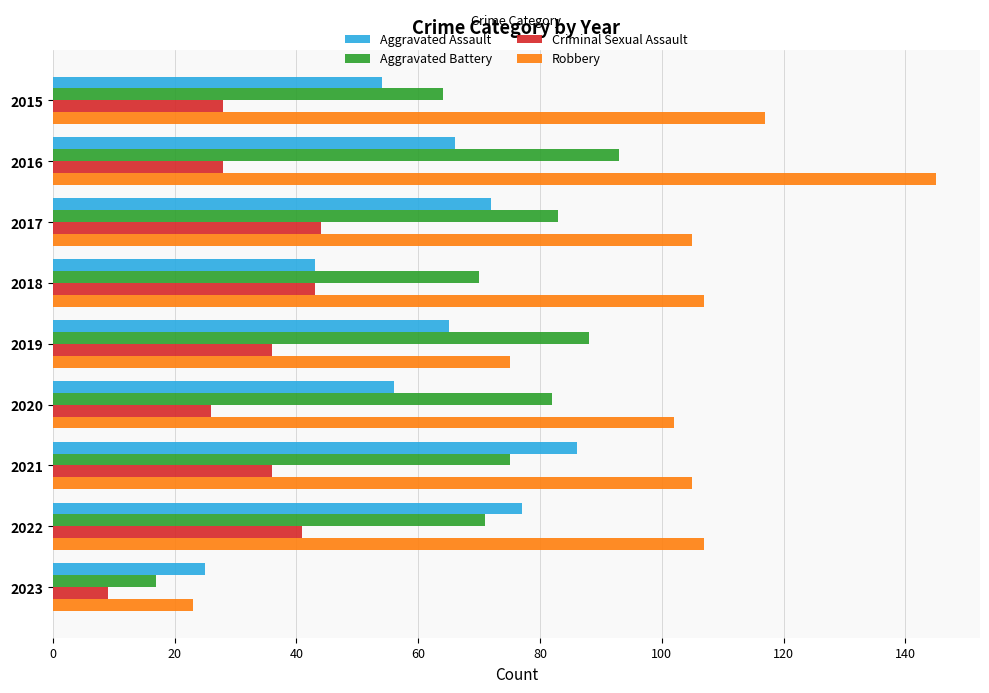

What is the difference between the maximum and second lowest values in the Aggravated Battery series?

29